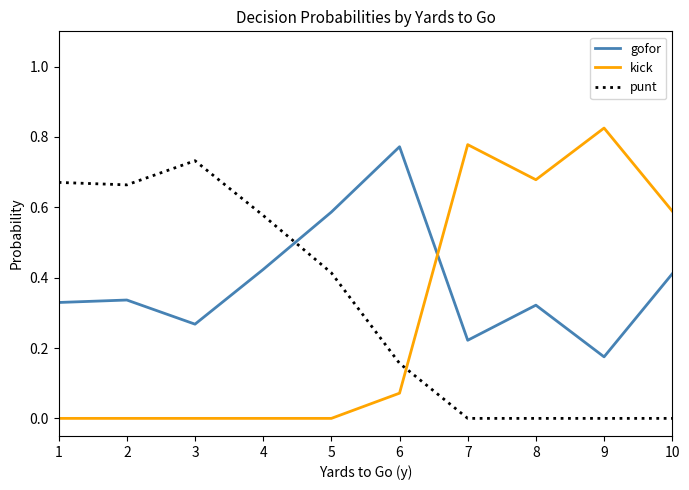

Between which two adjacent categories do gofor and punt first intersect?

4 and 5